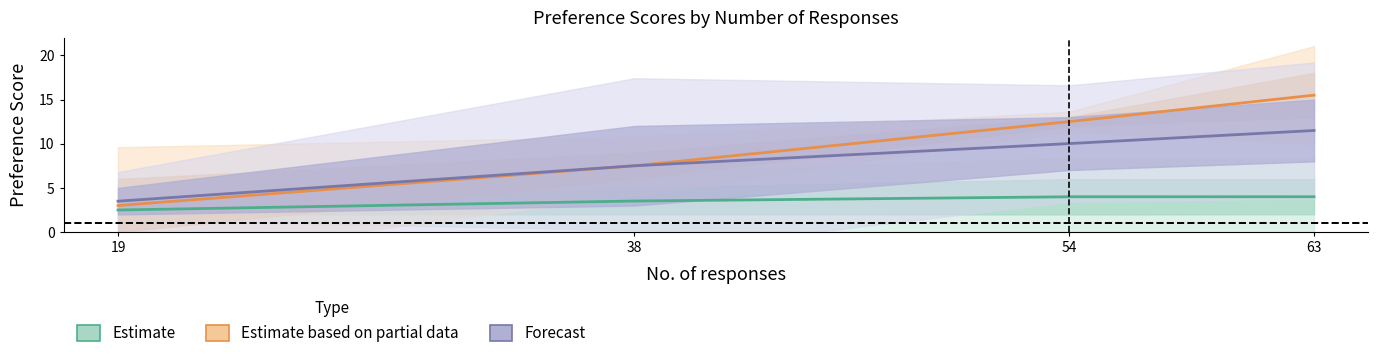

True or false: Forecast and Estimate based on partial data intersect in this chart.

True